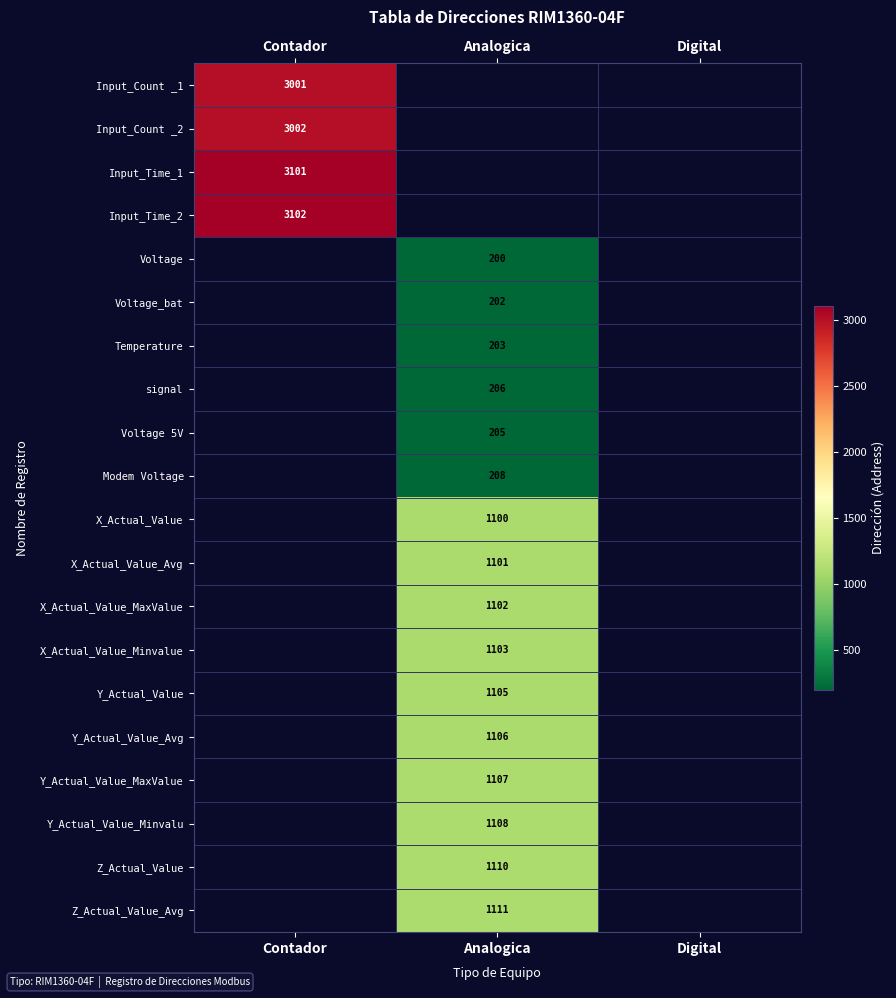

Between Digital and Contador, which is larger?

Contador